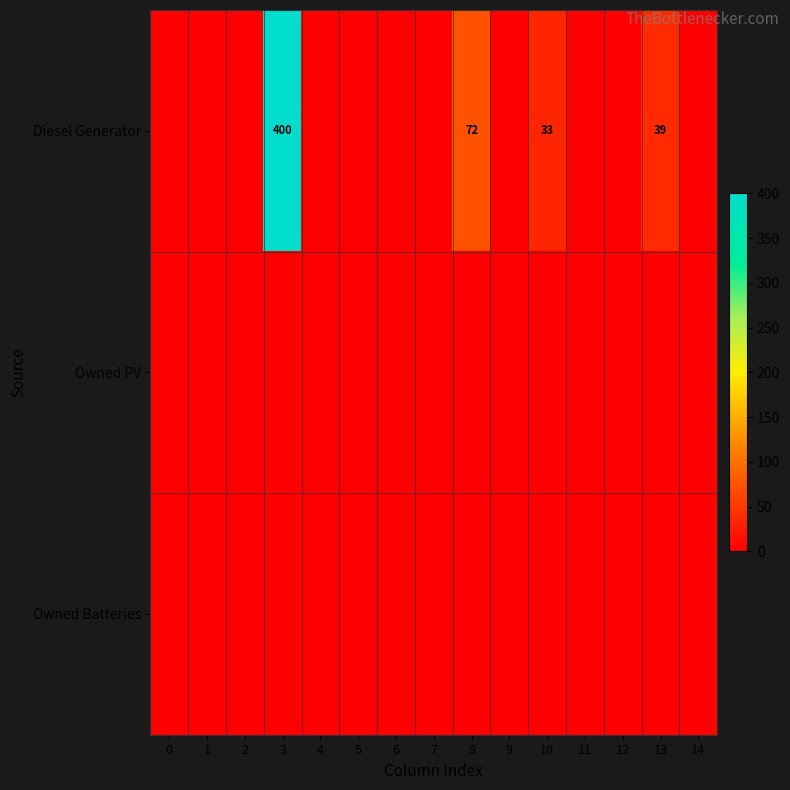

What is the greatest value displayed?

400